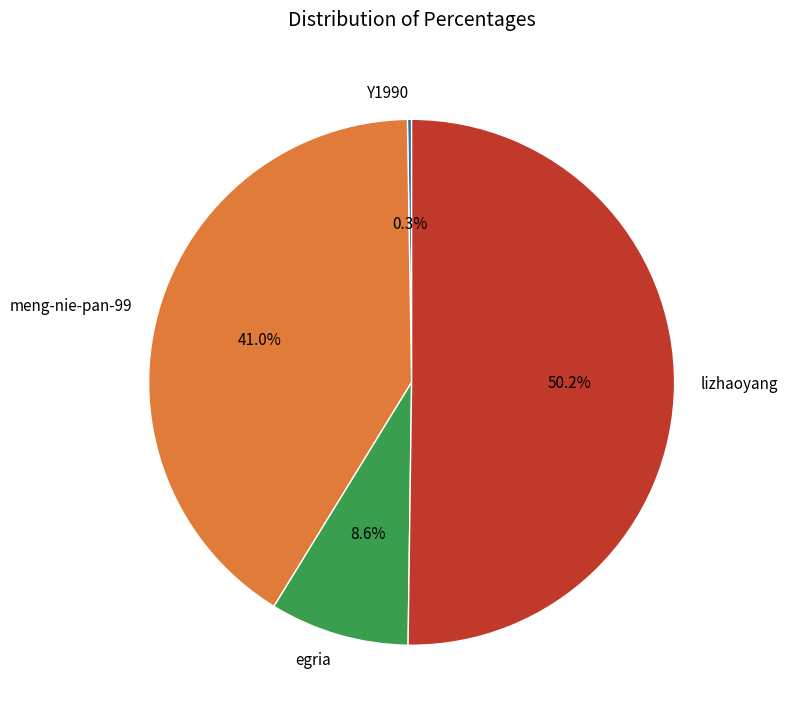

Which slice is the largest?

lizhaoyang